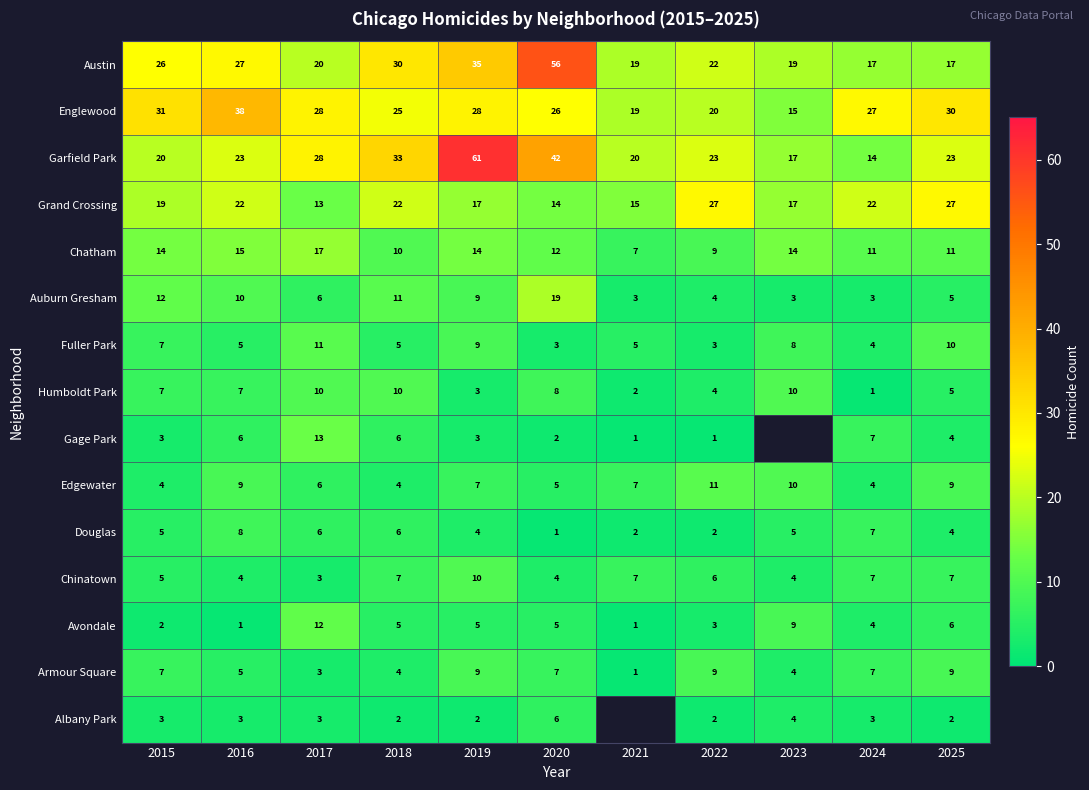

What is the minimum value shown in the chart?

1.0